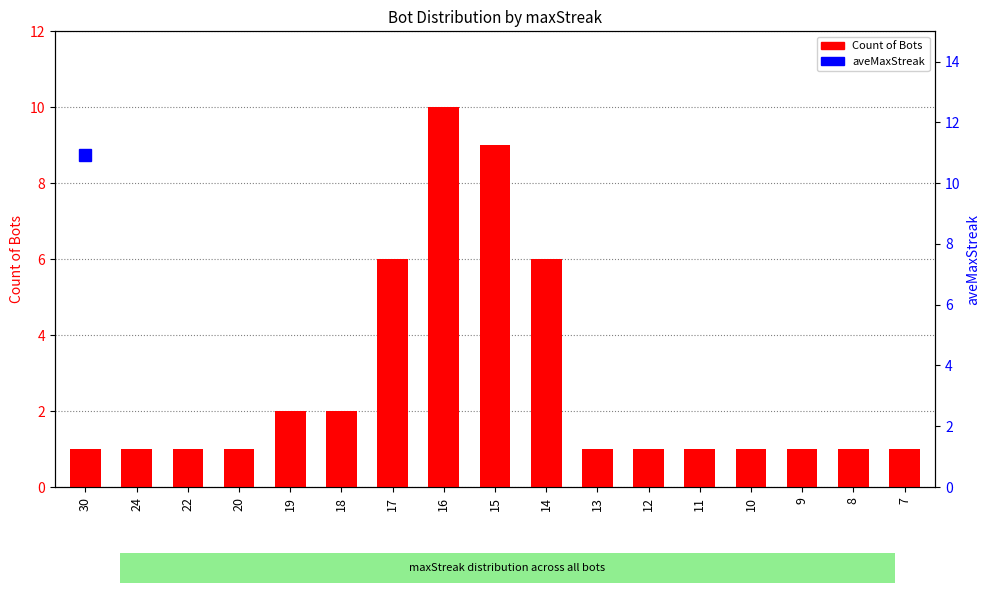

Which category has the highest value across all series?

30